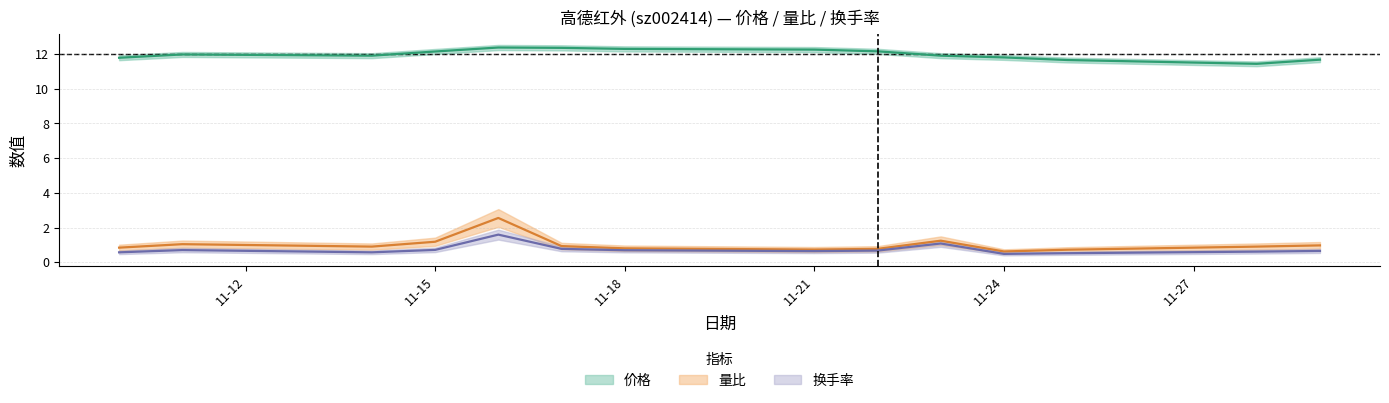

Which series has the largest total across all categories?

价格